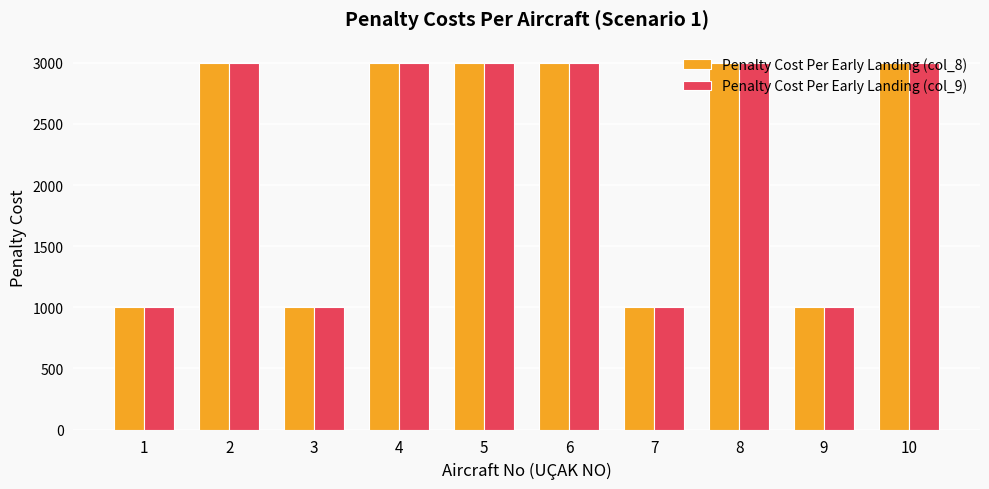

Reading left to right, transcribe all the data shown in this chart.

Penalty Cost Per Early Landing (col_8): 1=1000	2=3000	3=1000	4=3000	5=3000	6=3000	7=1000	8=3000	9=1000	10=3000
Penalty Cost Per Early Landing (col_9): 1=1000	2=3000	3=1000	4=3000	5=3000	6=3000	7=1000	8=3000	9=1000	10=3000